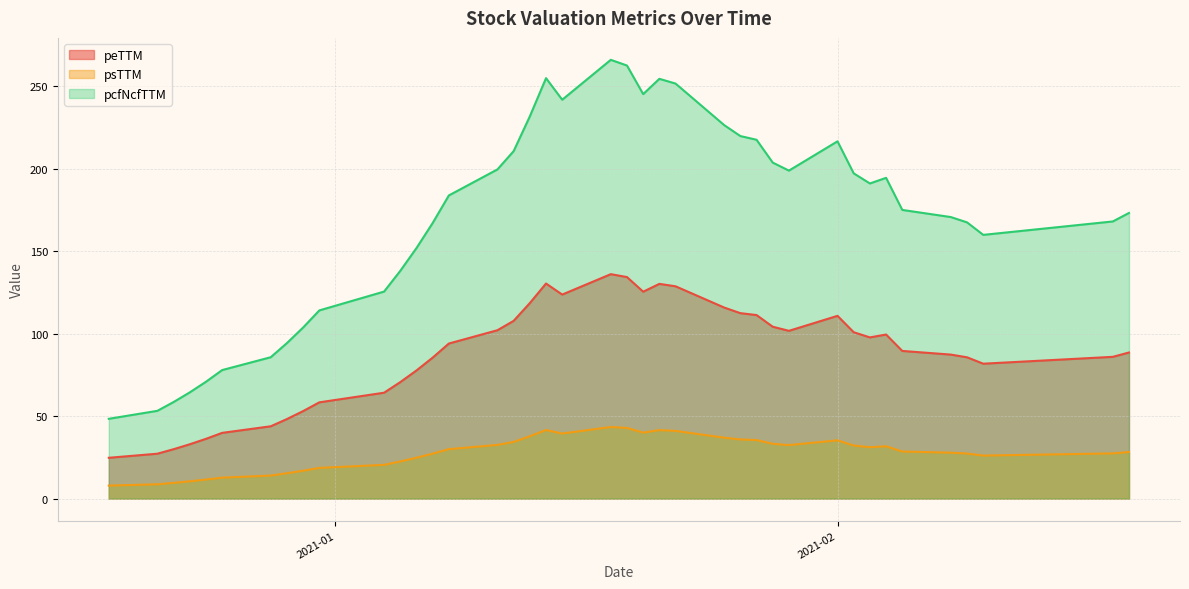

What is the value of the psTTM point at the 40th from the left?

28.3